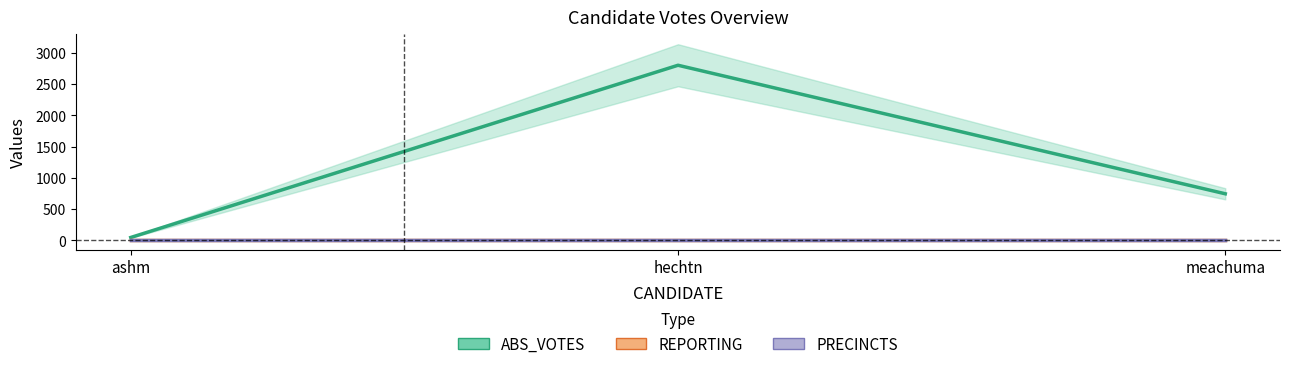

Reading left to right, what are all the values shown in this chart?

ABS_VOTES: 47	2803	746
REPORTING: 5	5	5
PRECINCTS: 5	5	5